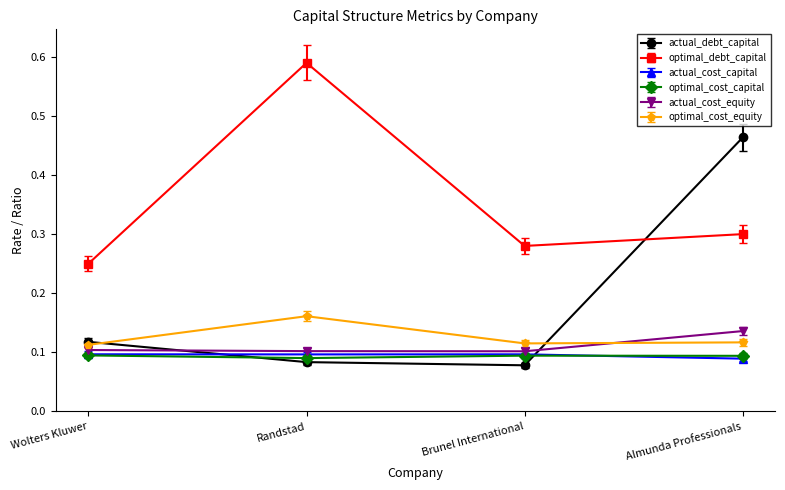

How many actual_cost_equity values are between 0 and 1?

4